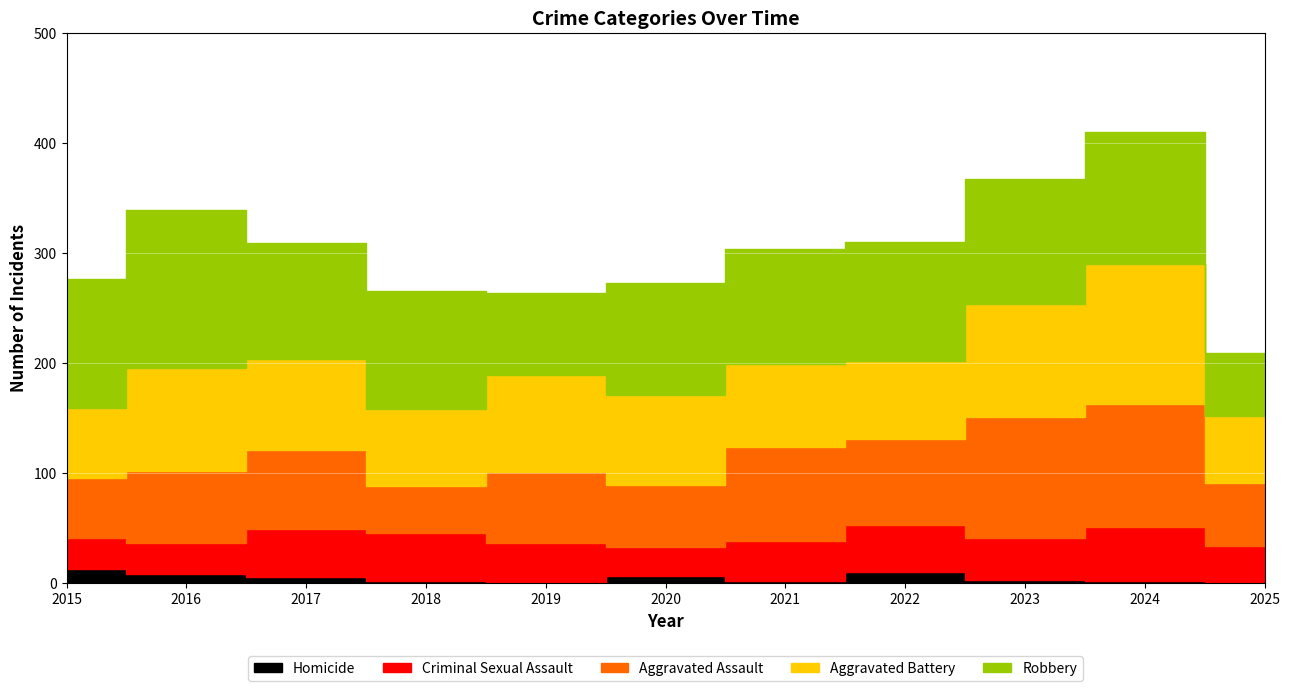

How many intersections are there between Aggravated Battery and Aggravated Assault?

2